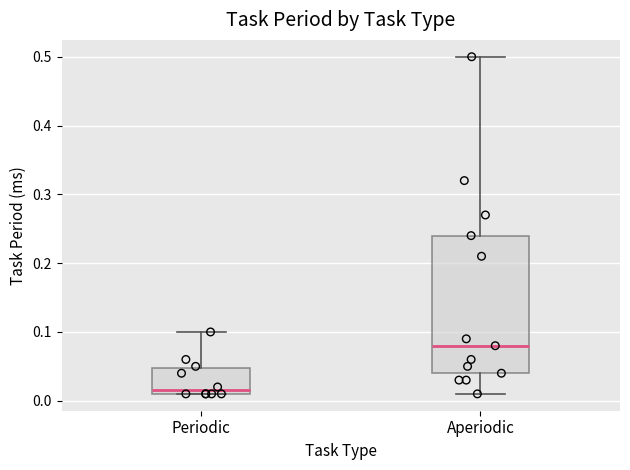

Which box is the tallest, from its lower edge to its upper edge?

Aperiodic